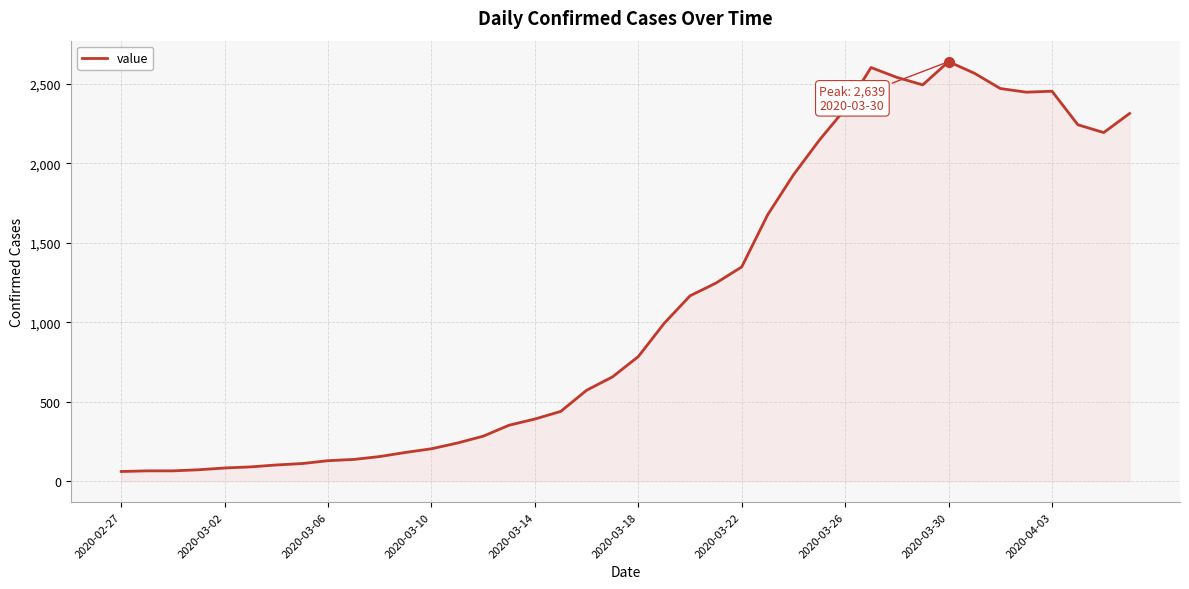

What is the greatest value displayed?

2639